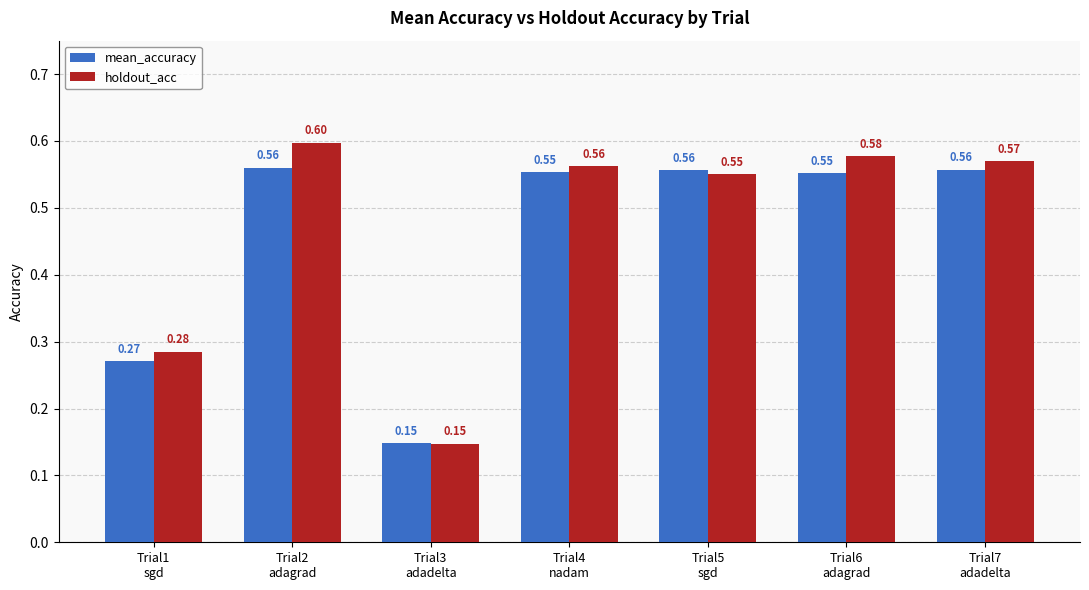

True or false: mean_accuracy has a value of 0.3 at Trial4
nadam.

False